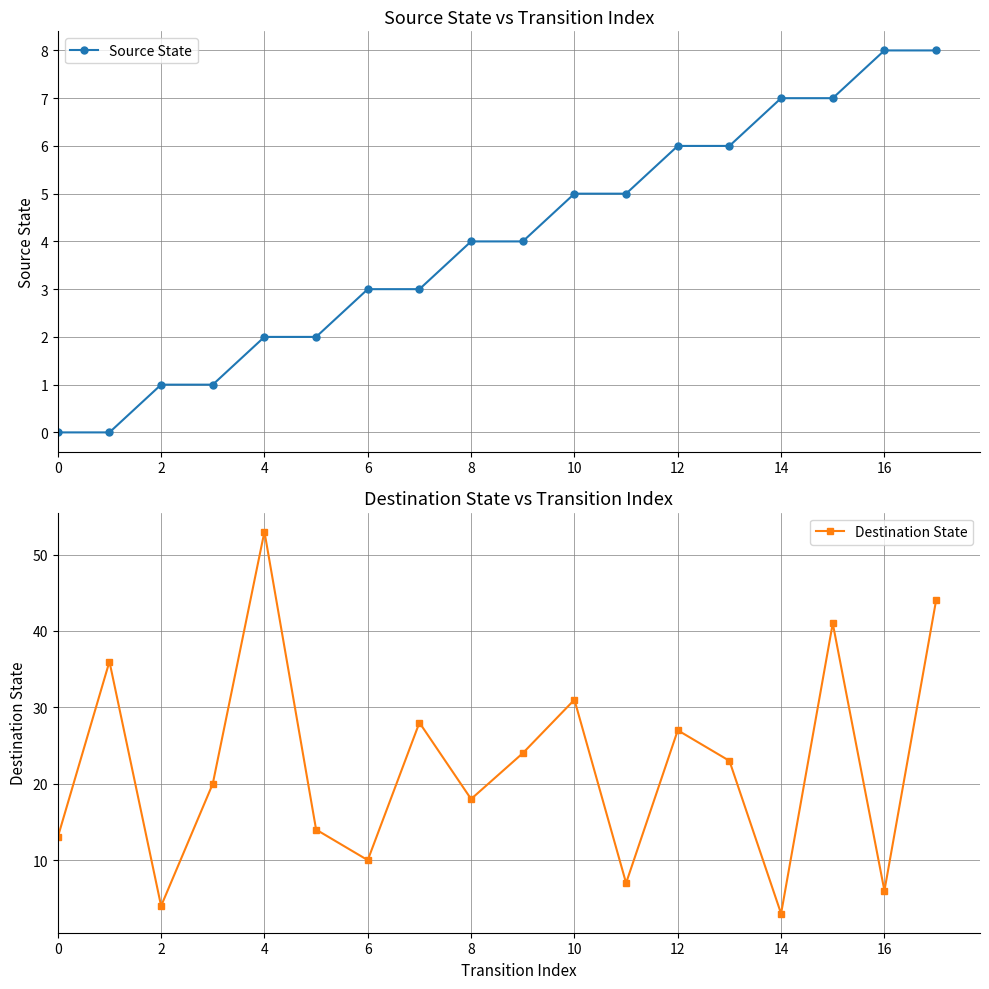

Rank the series by their maximum value, from lowest to highest.

Source State, Destination State